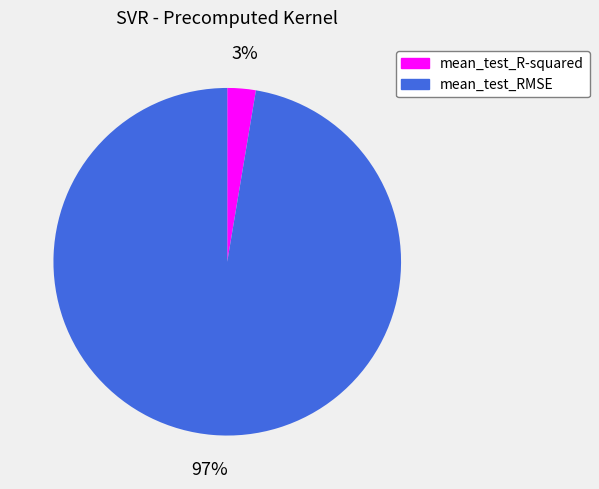

Is the sum of mean_test_R-squared and mean_test_RMSE greater than half?

Yes